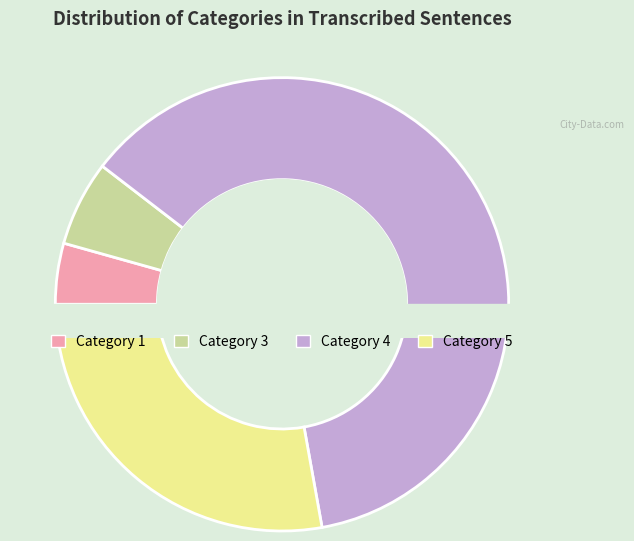

Count the number of slices in the pie.

4